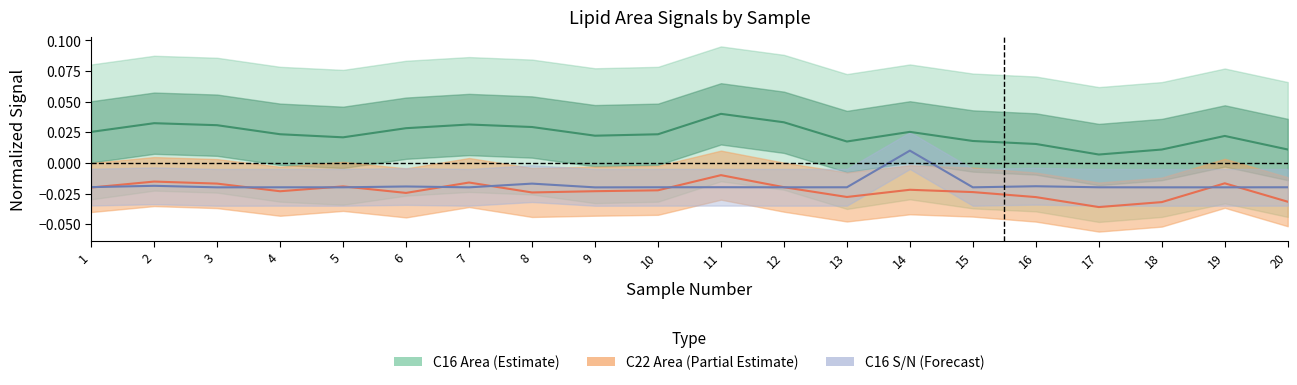

True or false: C16_Area has more than 2 interior local peaks.

True